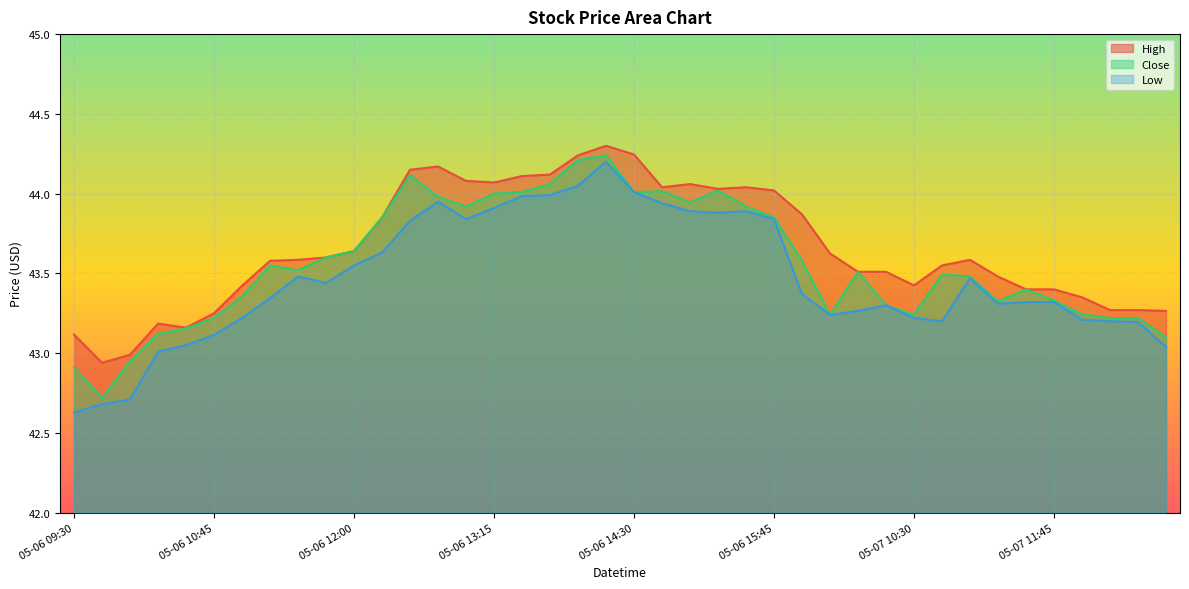

What is the minimum value for Low?

42.6